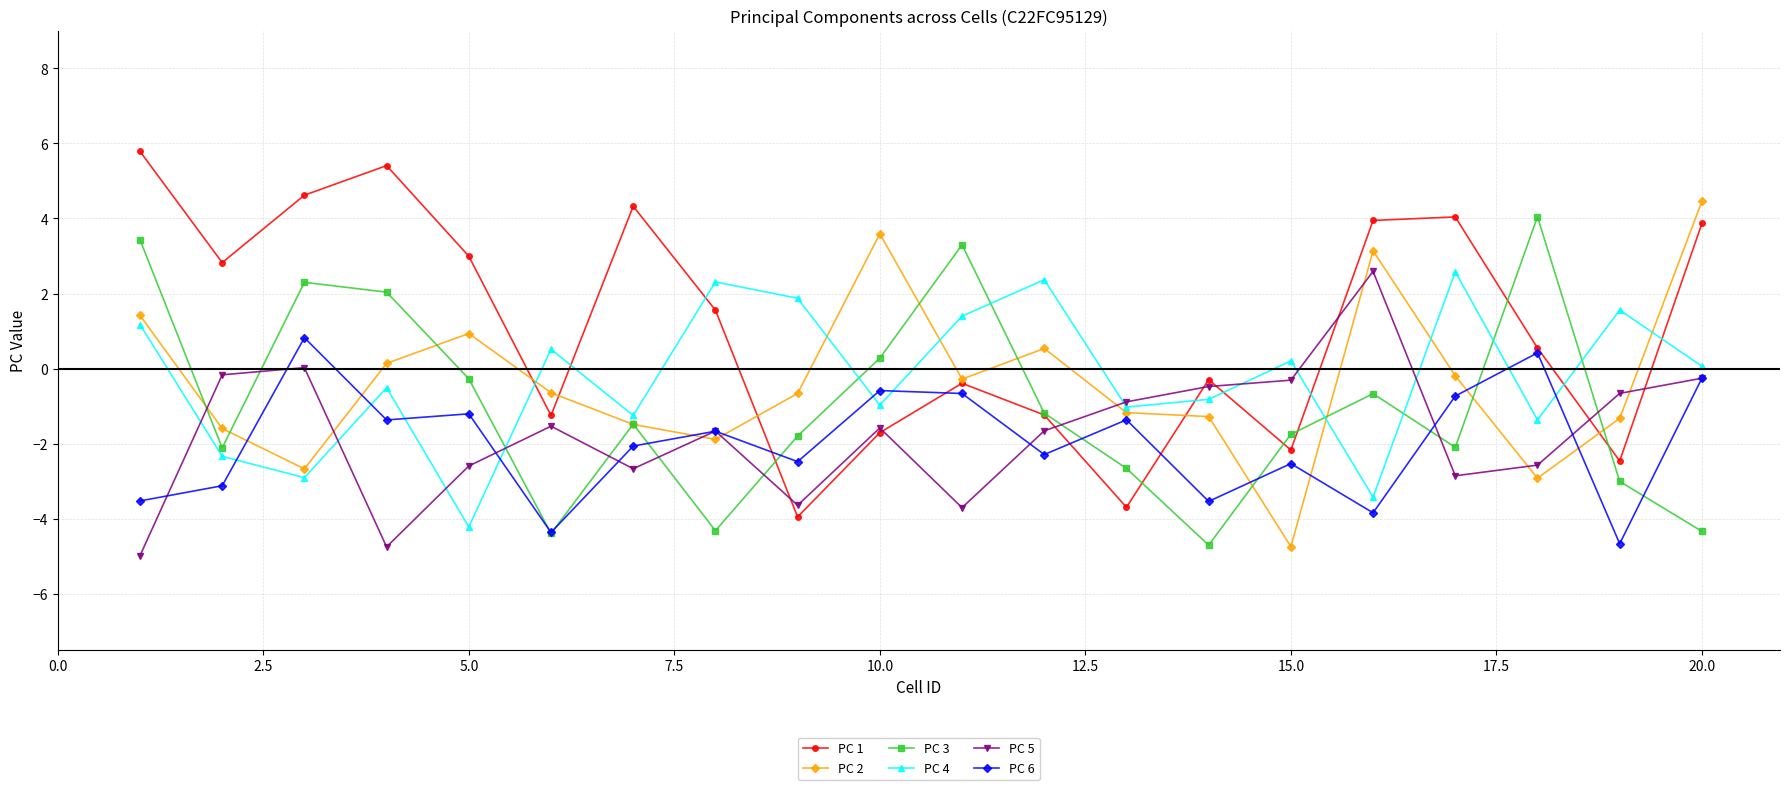

True or false: PC 4 has more than 1 points higher than both neighbors.

True